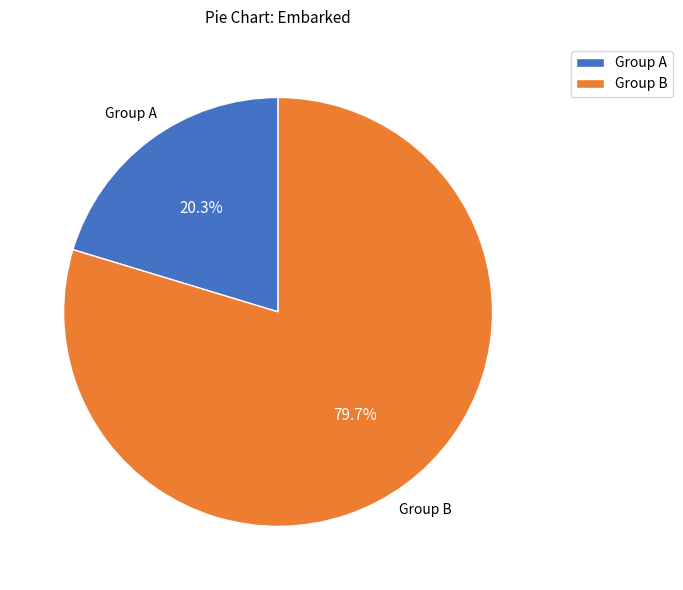

Which category has the biggest portion of the pie?

Group B